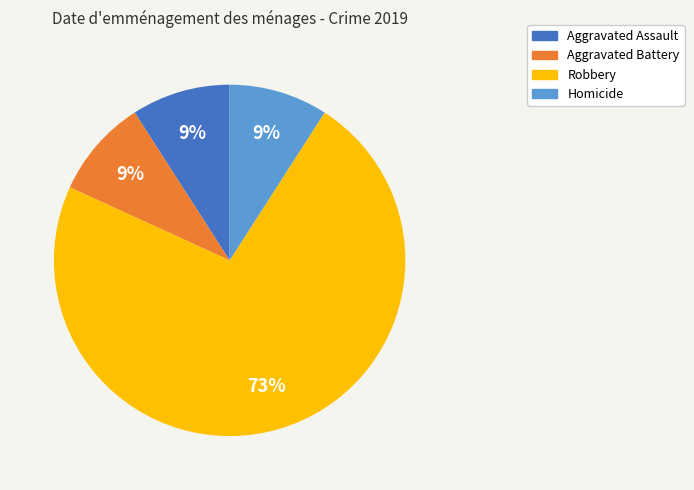

How many segments does this pie chart have?

4